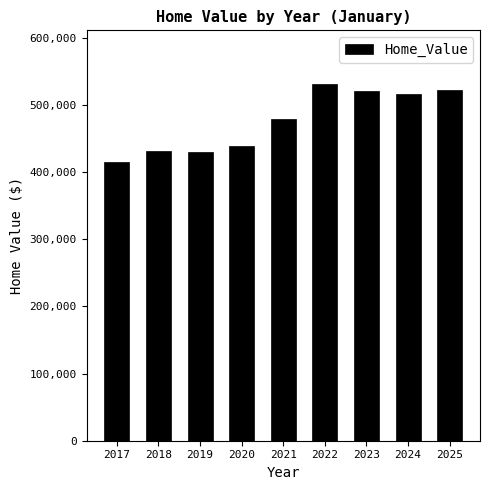

The value at 2021 is 478554. True or false?

True